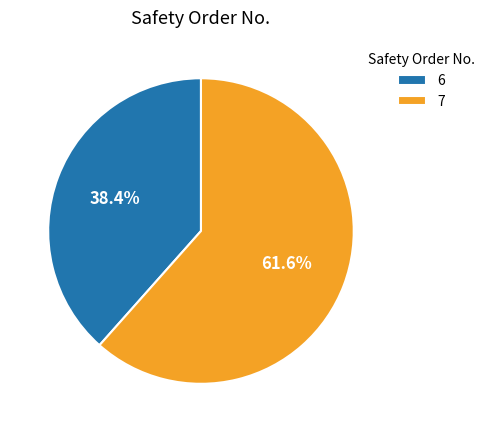

True or false: 6 accounts for 31% of the total.

False